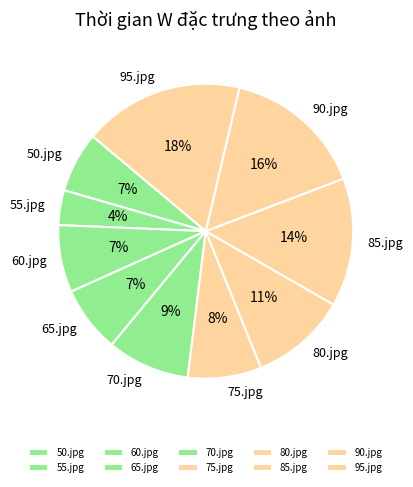

Does any single category account for the majority?

No